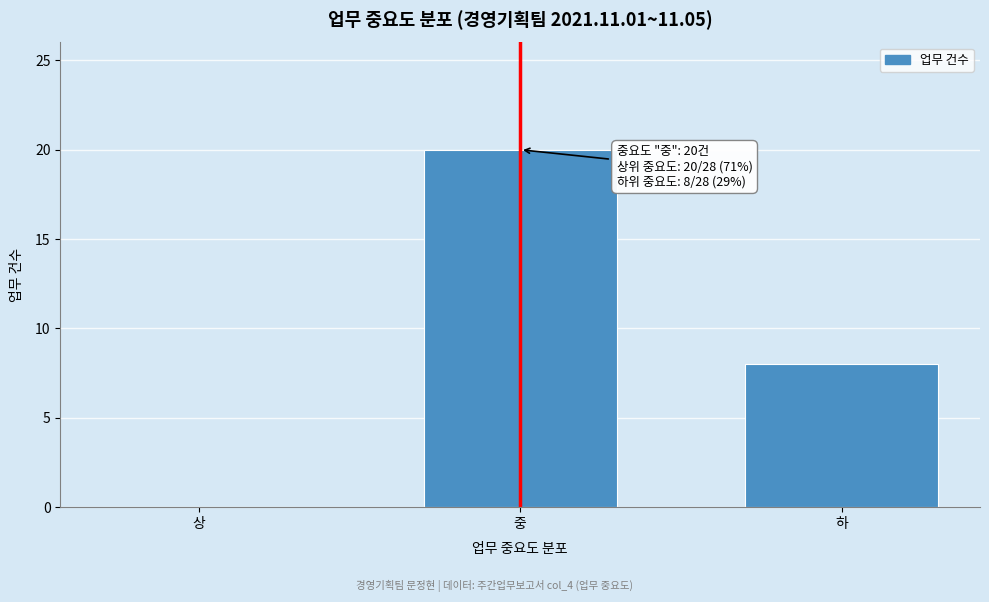

Reading left to right, transcribe all the data shown in this chart.

상=0	중=20	하=8